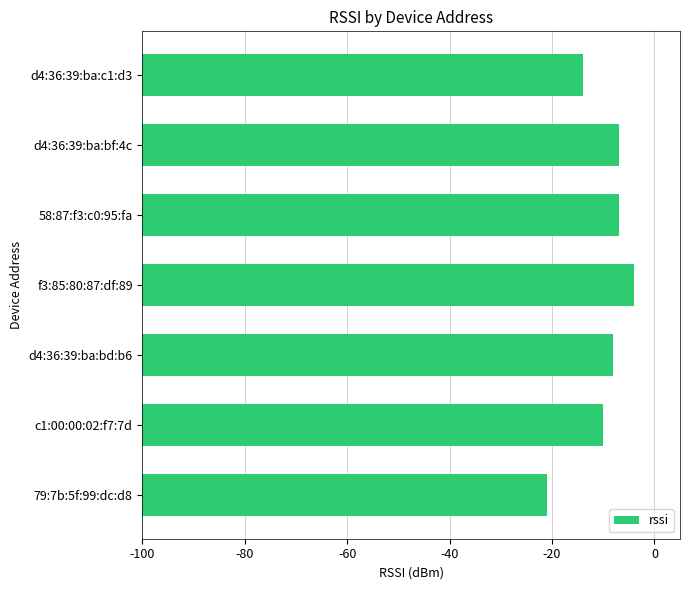

Are the bars horizontal?

Yes